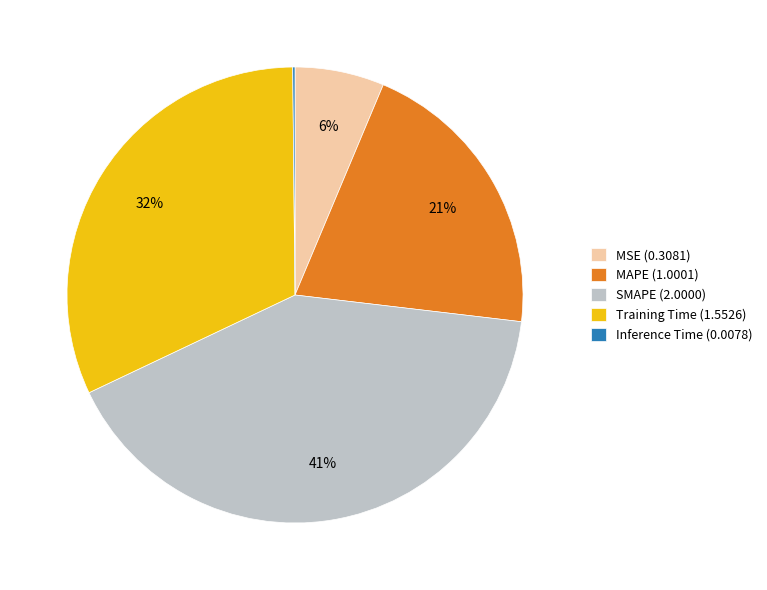

Which has a higher value, Training Time (1.5526) or MSE (0.3081)?

Training Time (1.5526)